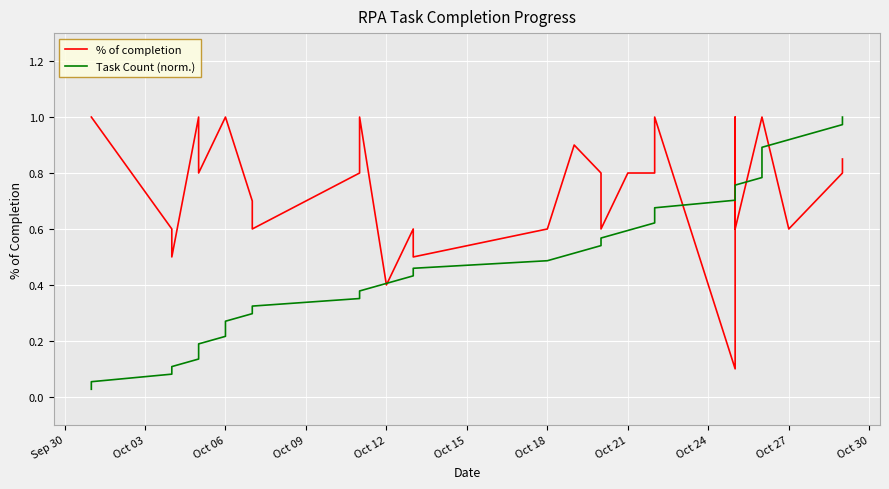

What is the sum of all % of completion values?

29.6